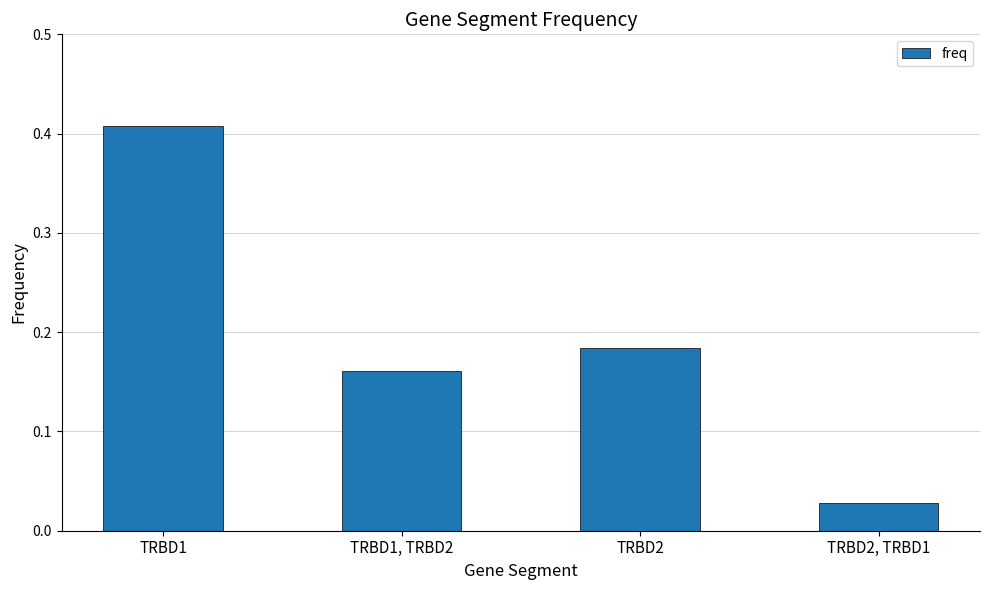

Rank the categories by value from highest to lowest.

TRBD1, TRBD2, TRBD1, TRBD2, TRBD2, TRBD1